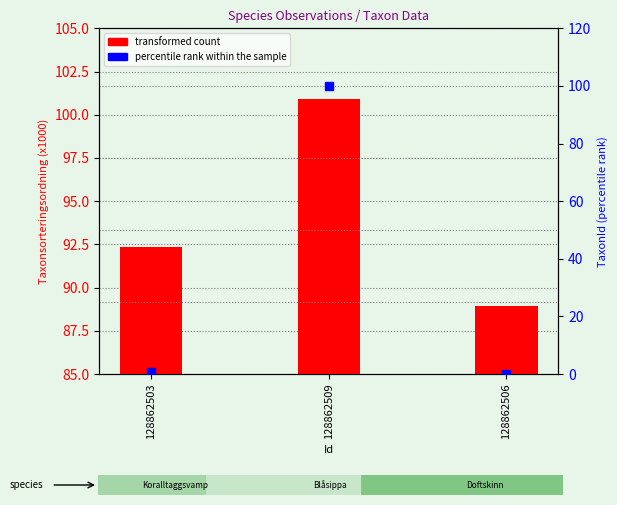

Is the value of transformed count at 128862503 greater than the value of percentile rank within the sample at 128862509?

No